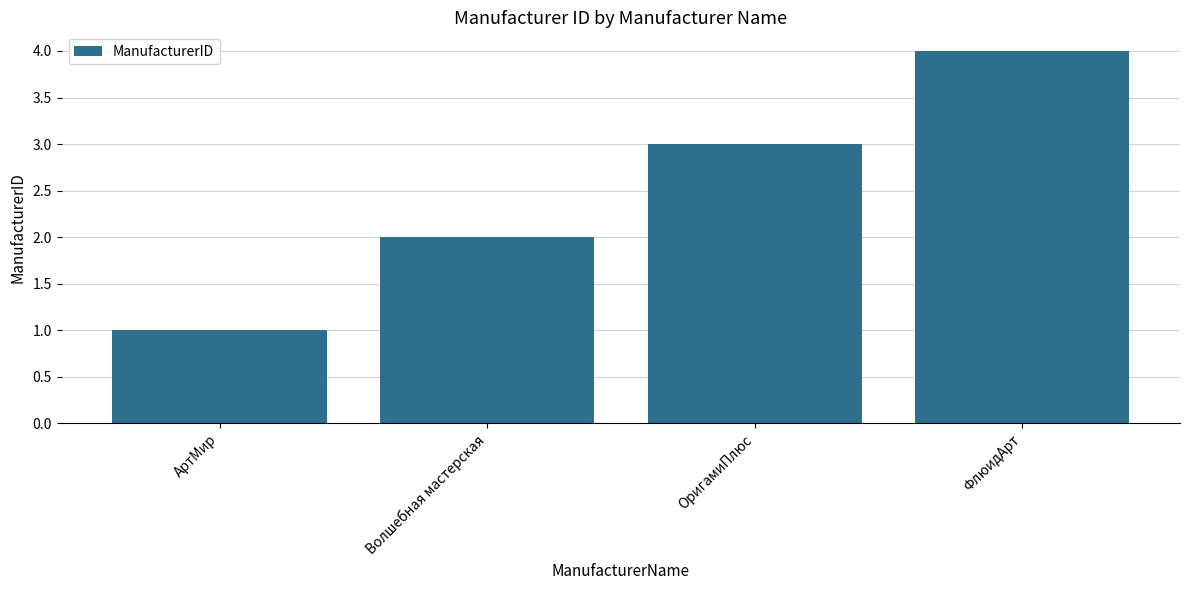

What is the difference between the values at ОригамиПлюс and ФлюидАрт?

1